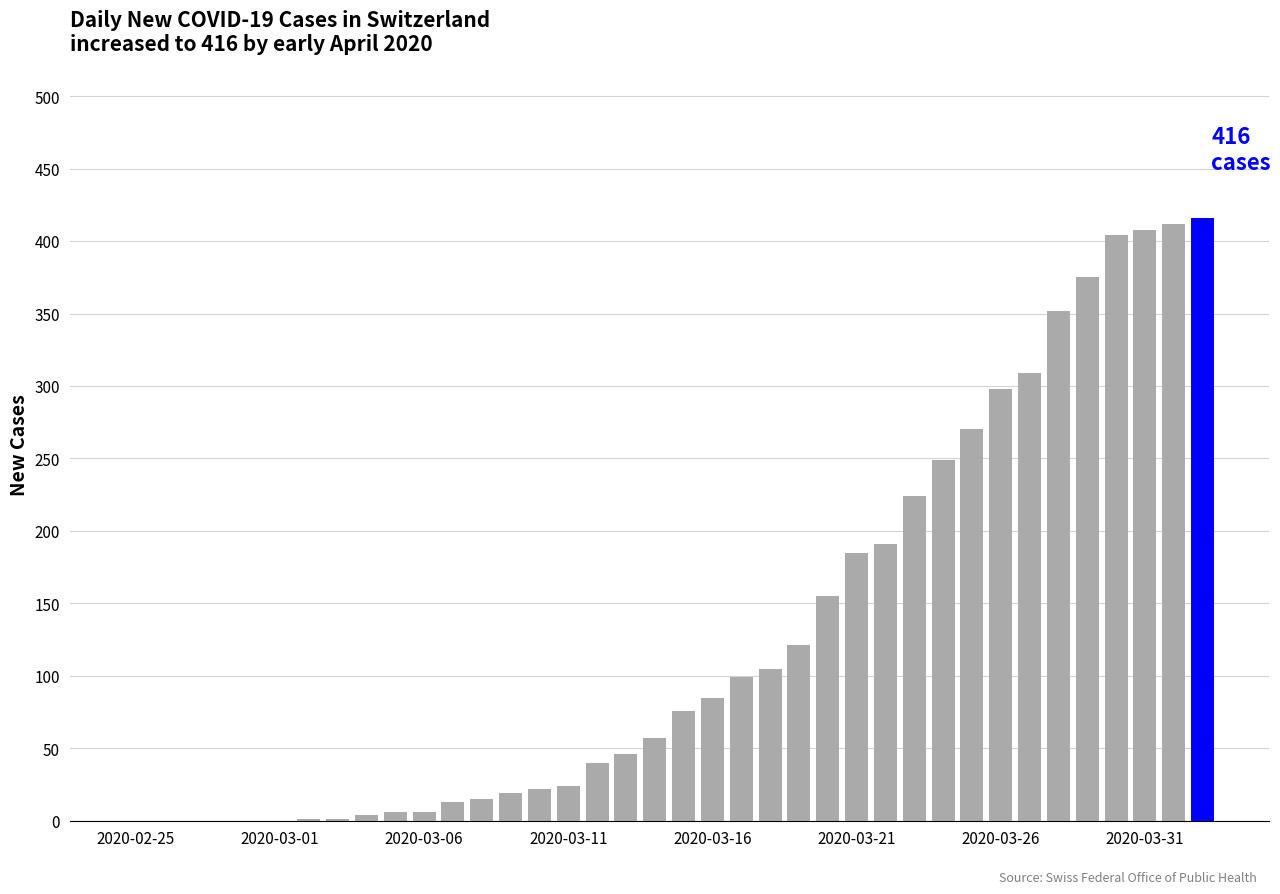

What is the greatest value displayed?

416